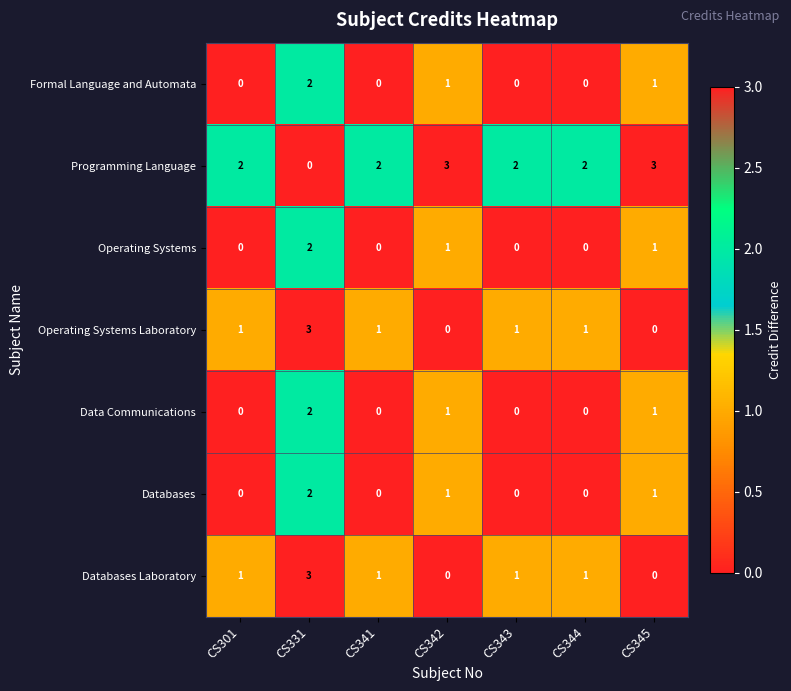

Is it true that Operating Systems equals 0 at CS301?

True